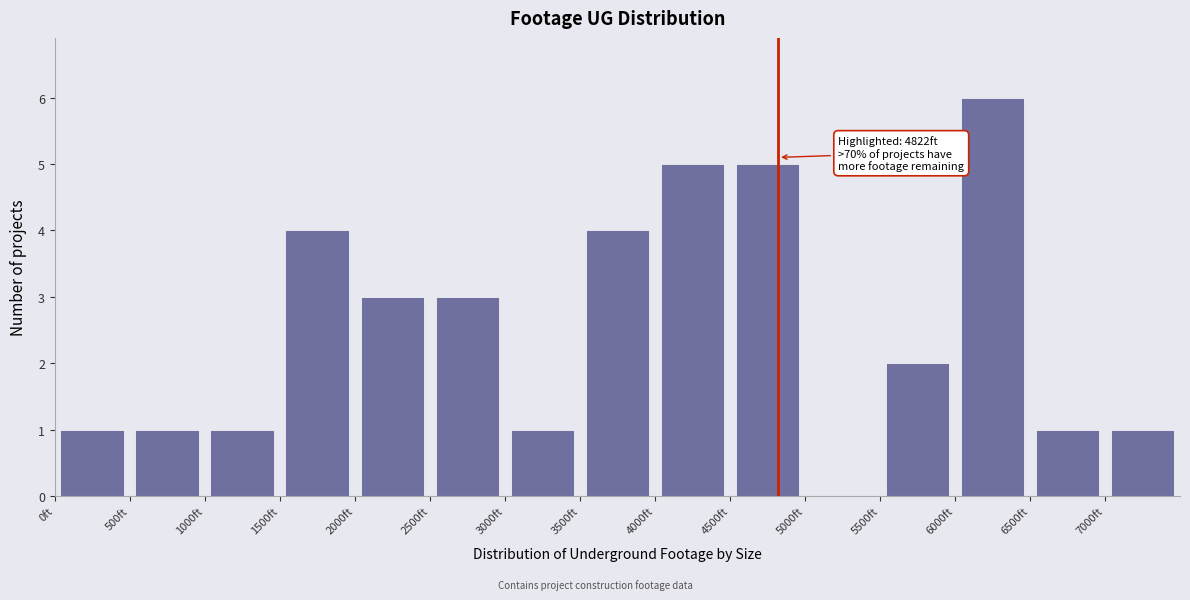

Over which range of the x-axis is the bar tallest?

6000 to 6500